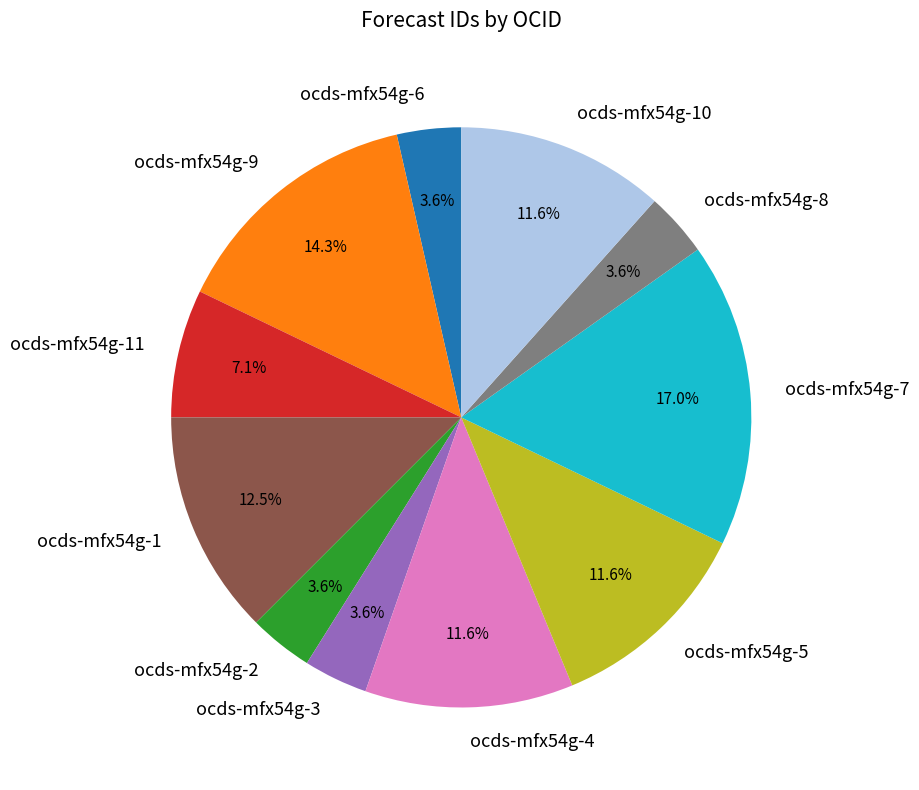

What percentage is NOT represented by ocds-mfx54g-3?

96.4%